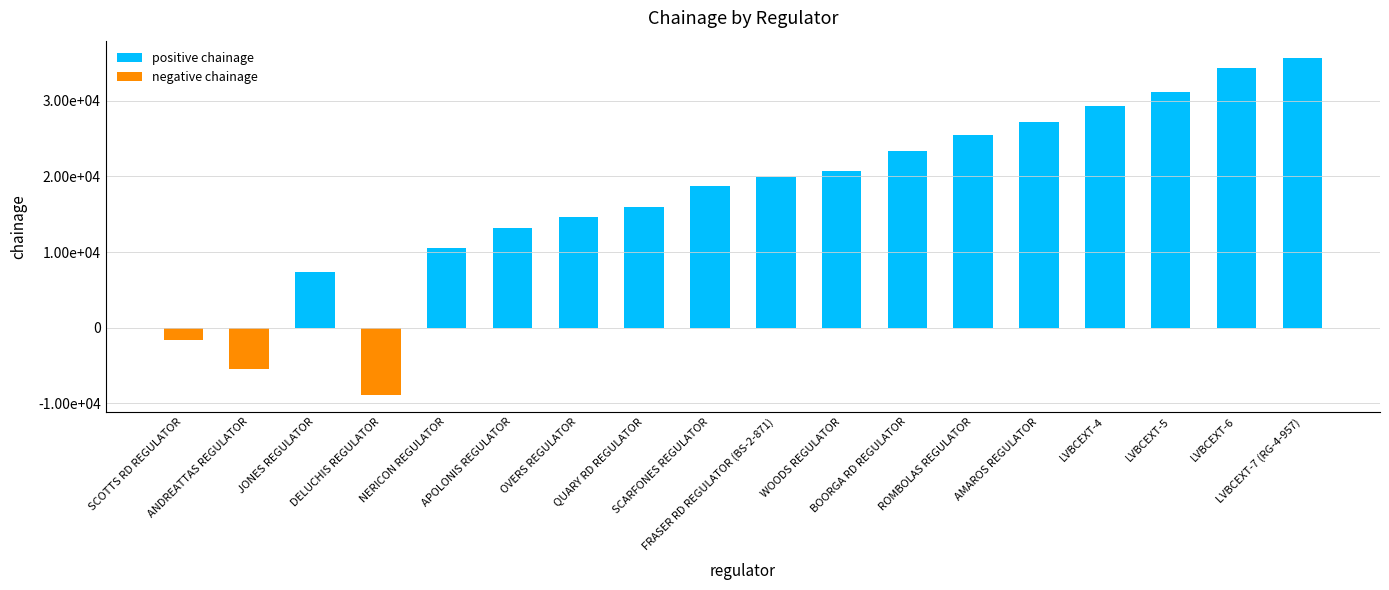

Which has a higher value, SCOTTS RD REGULATOR or JONES REGULATOR?

JONES REGULATOR